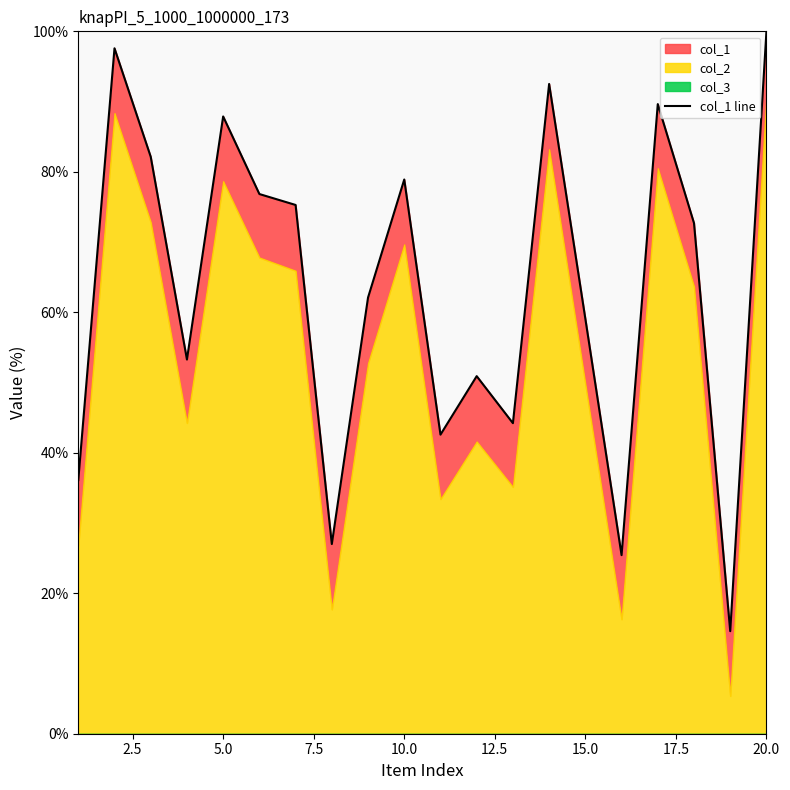

True or false: there are more than 0 points higher than both neighbors.

True